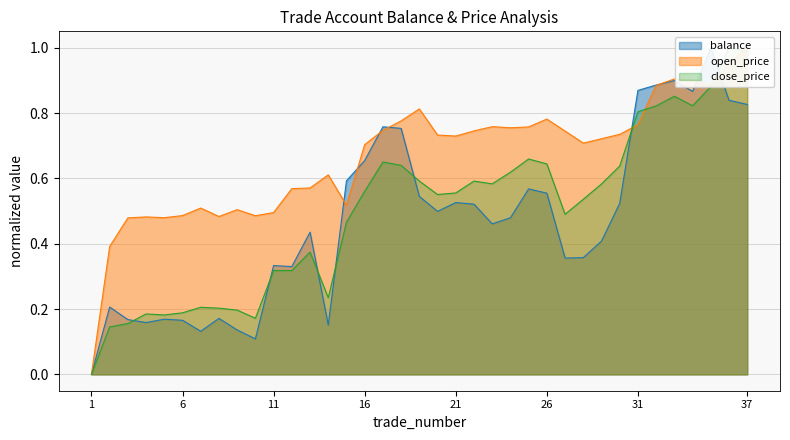

Between which two adjacent categories do close_price and balance first intersect?

3 and 4